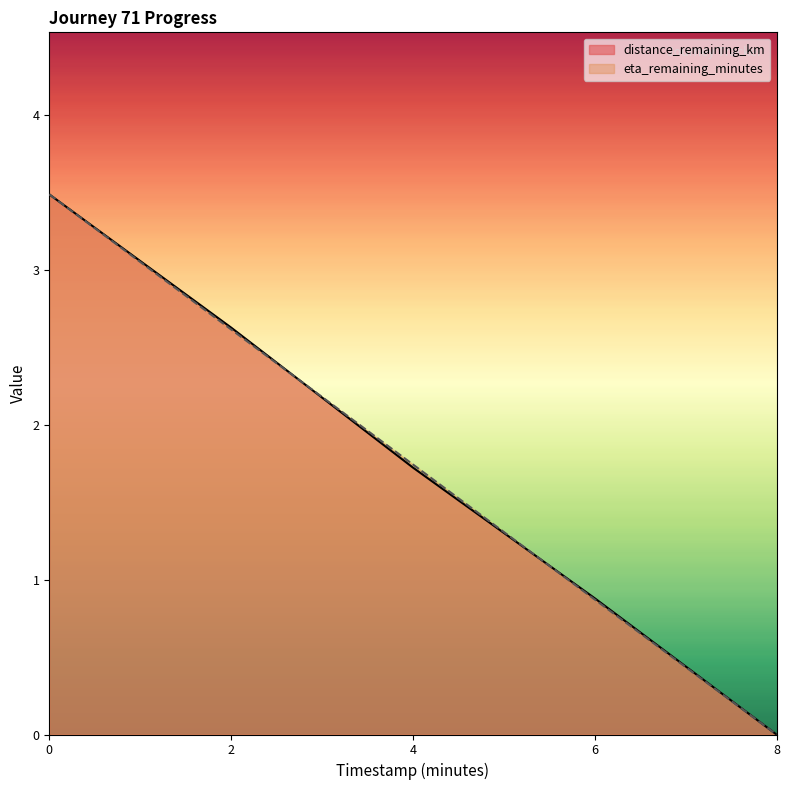

What is the difference between the maximum and minimum values in the eta_remaining_minutes series?

3.5